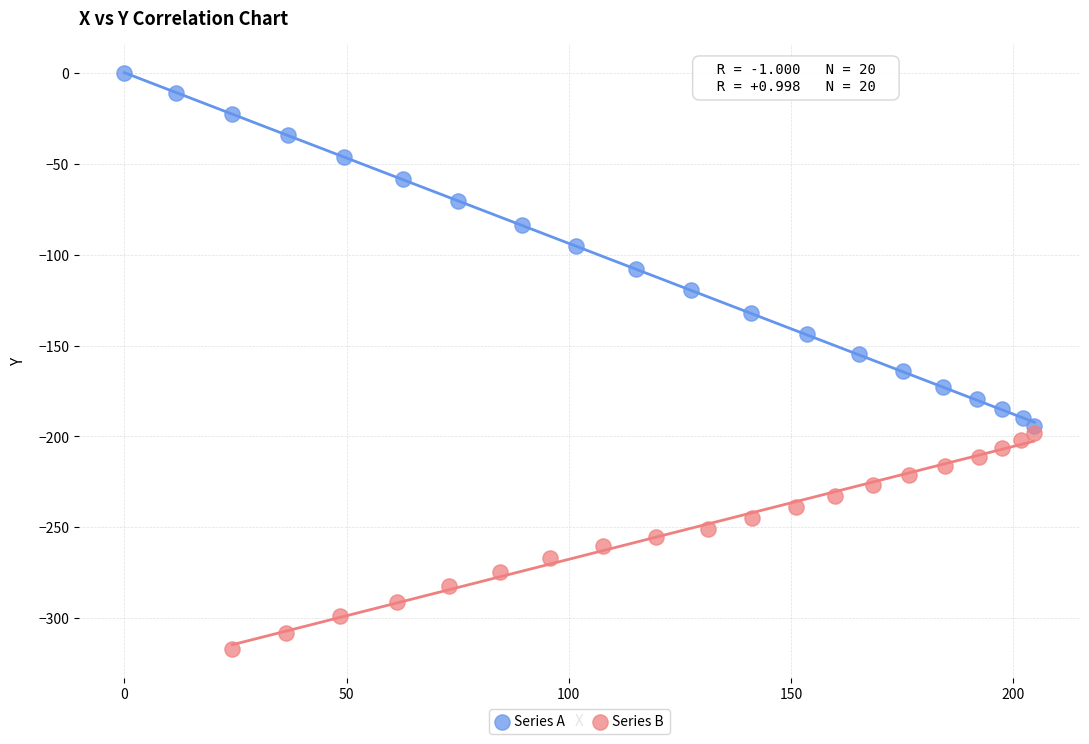

Which series reaches the minimum Y coordinate?

Series B